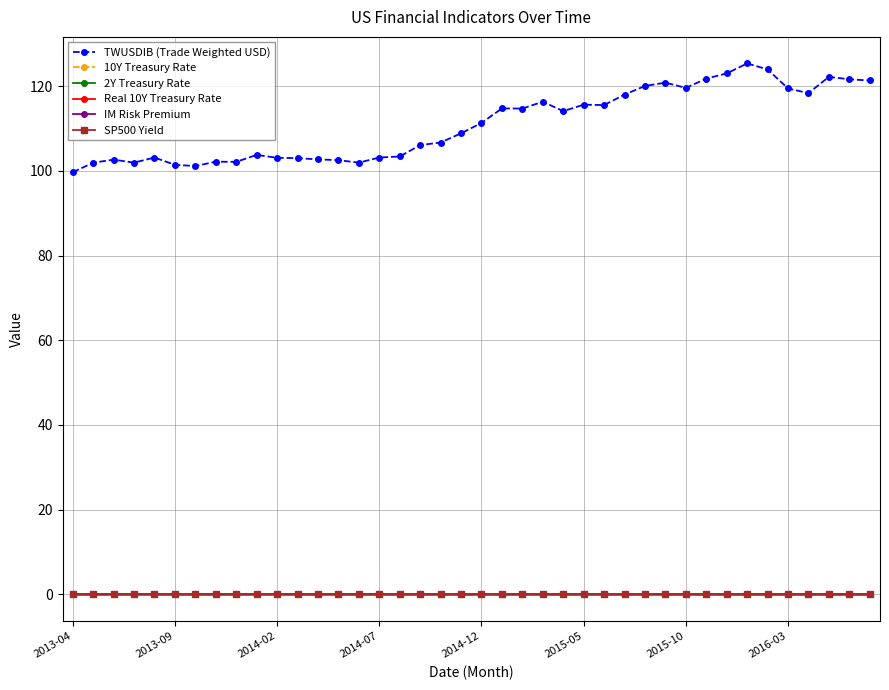

What is the sum of all Real 10Y Treasury Rate values?

0.5